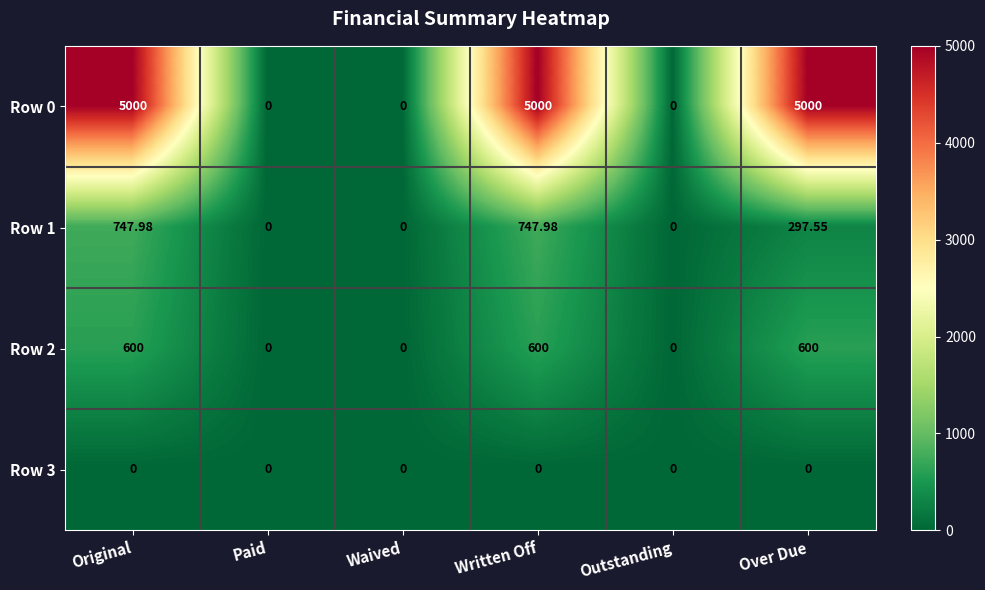

Where is Row 1 nearest to the value 373?

Over Due